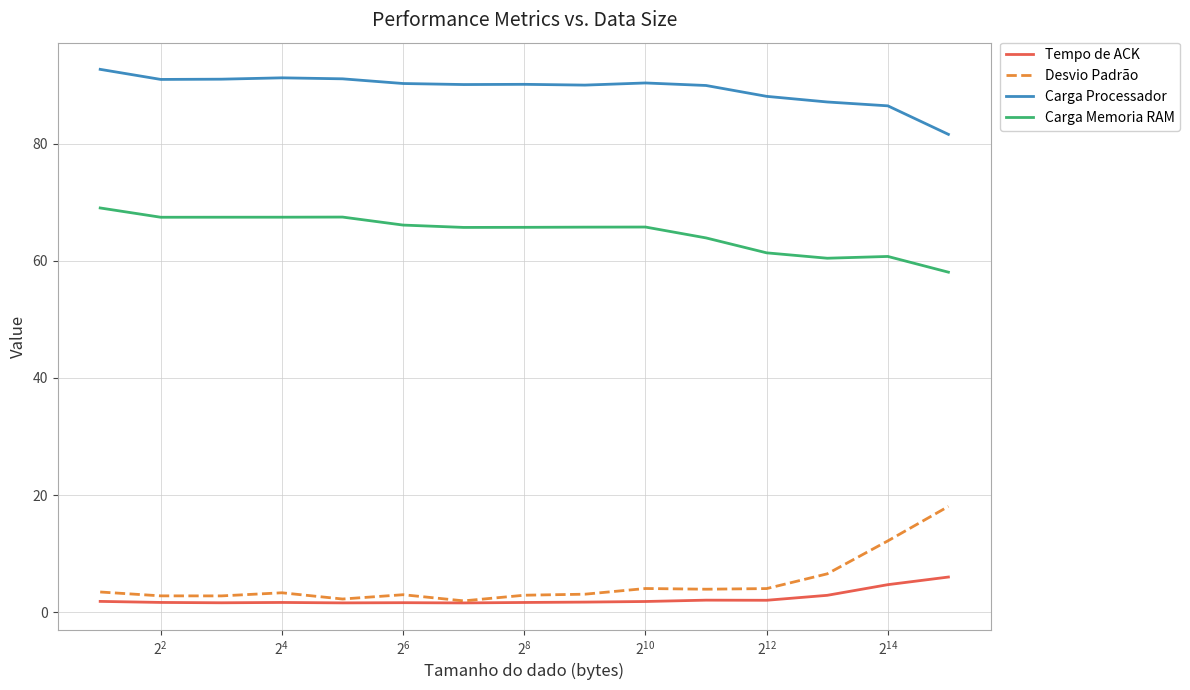

List the series in order of their peak value, highest first.

Carga Processador, Carga Memoria RAM, Desvio Padrão, Tempo de ACK